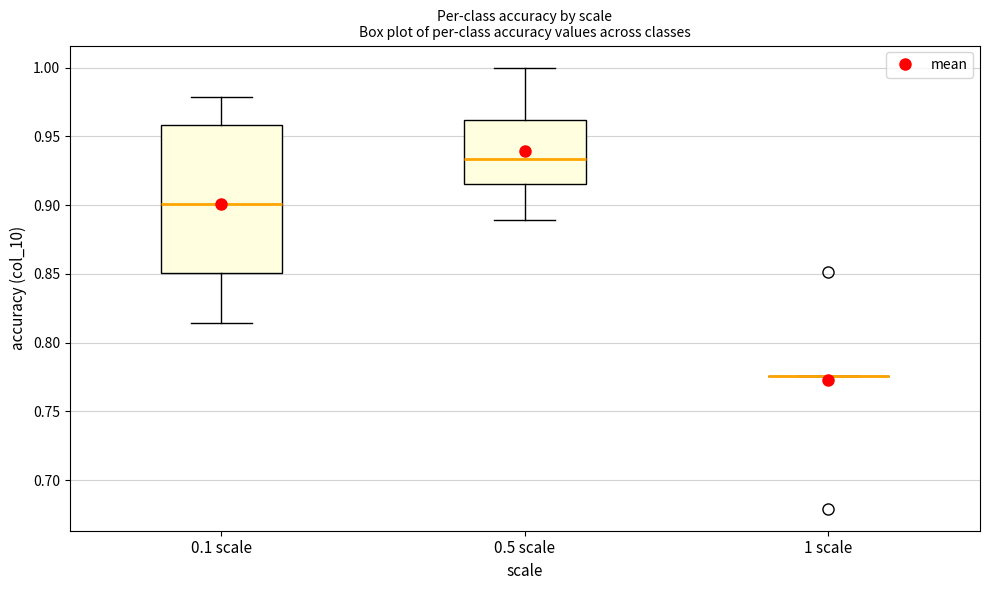

Reading left to right, read every box against the y-axis: the position of its median line, the range the box covers, and the ends of its whiskers. The values are not printed on the chart, so give them approximately, as read against the axis.

0.1 scale: median 0.900, box 0.850 to 0.960, whiskers 0.815 to 0.980
0.5 scale: median 0.935, box 0.915 to 0.960, whiskers 0.890 to 1.000
1 scale: box collapsed to a line at 0.775, whiskers 0.775 to 0.775